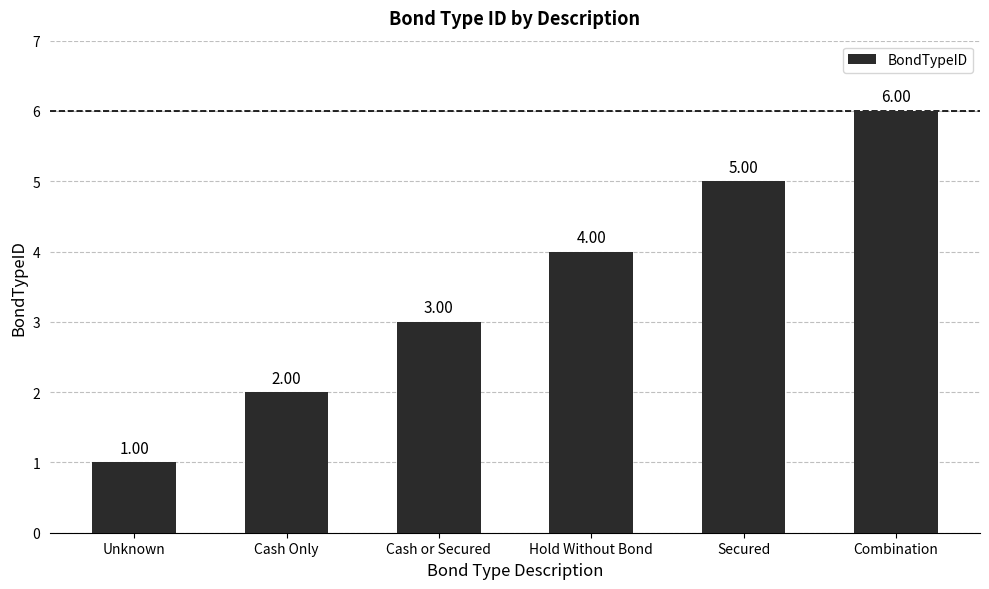

What is the ratio of the value at Combination to the value at Secured?

1.2